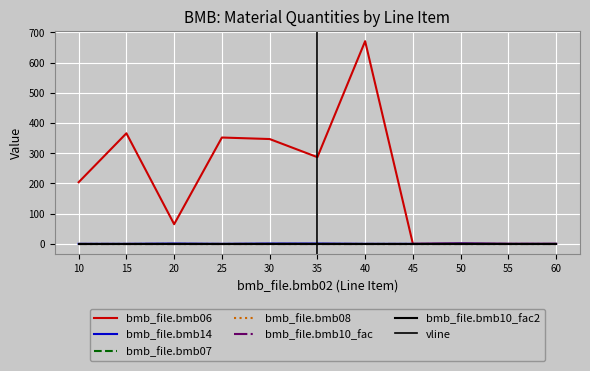

What is the value of the bmb_file.bmb07 point at the 9th from the left?

1.0